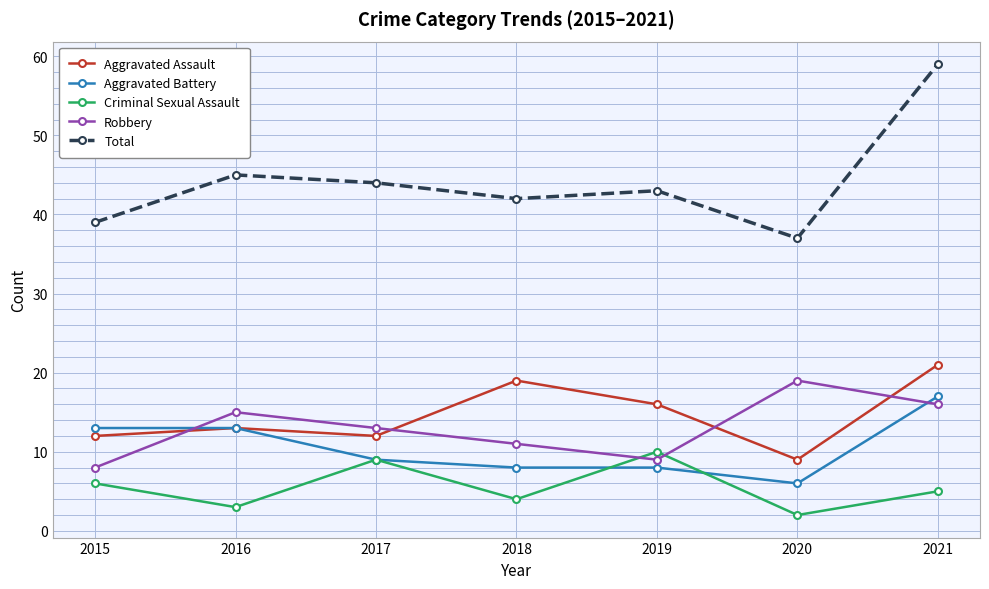

Rank the series by their maximum value, from highest to lowest.

Total, Aggravated Assault, Robbery, Aggravated Battery, Criminal Sexual Assault